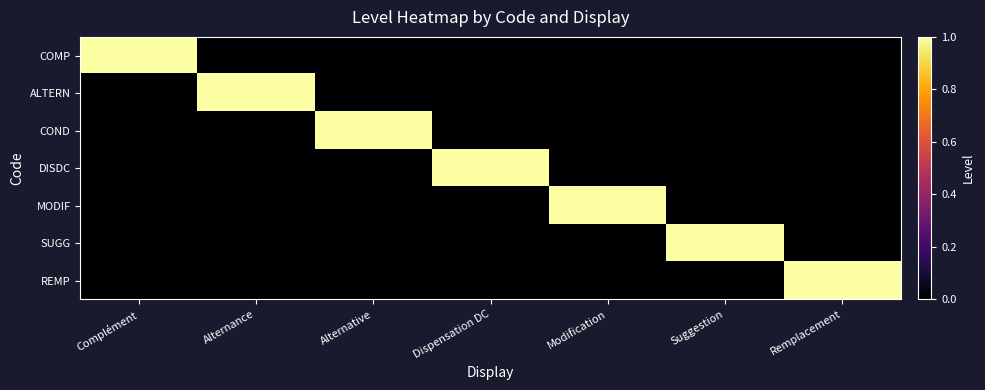

Rank the series by their maximum value, from highest to lowest.

COMP, ALTERN, COND, DISDC, MODIF, SUGG, REMP